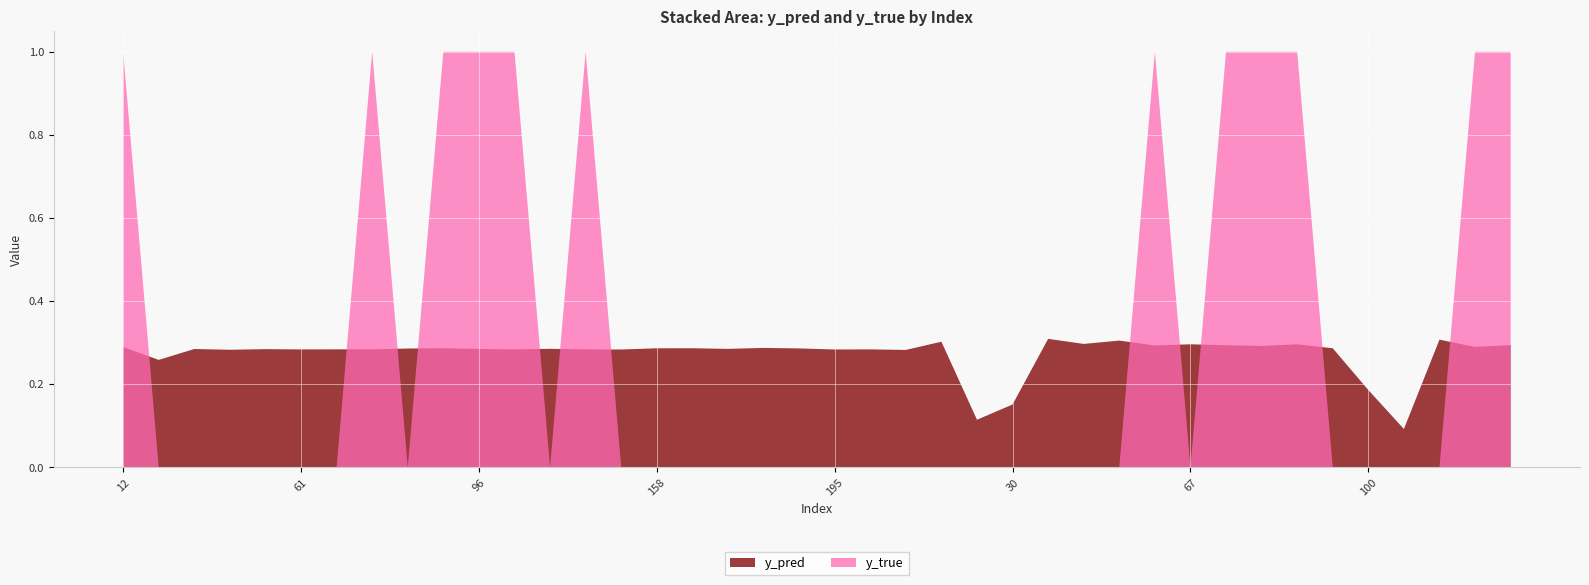

Reading left to right, list all the values displayed in this chart.

y_pred: 12=0.3	15=0.3	20=0.3	44=0.3	50=0.3	61=0.3	68=0.3	76=0.3	84=0.3	89=0.3	96=0.3	122=0.3	126=0.3	134=0.3	141=0.3	158=0.3	159=0.3	162=0.3	167=0.3	171=0.3	195=0.3	208=0.3	1=0.3	21=0.3	28=0.1	30=0.2	42=0.3	43=0.3	59=0.3	65=0.3	67=0.3	70=0.3	77=0.3	80=0.3	90=0.3	100=0.2	101=0.1	103=0.3	105=0.3	138=0.3
y_true: 12=1.0	15=0.0	20=0.0	44=0.0	50=0.0	61=0.0	68=0.0	76=1.0	84=0.0	89=1.0	96=1.0	122=1.0	126=0.0	134=1.0	141=0.0	158=0.0	159=0.0	162=0.0	167=0.0	171=0.0	195=0.0	208=0.0	1=0.0	21=0.0	28=0.0	30=0.0	42=0.0	43=0.0	59=0.0	65=1.0	67=0.0	70=1.0	77=1.0	80=1.0	90=0.0	100=0.0	101=0.0	103=0.0	105=1.0	138=1.0